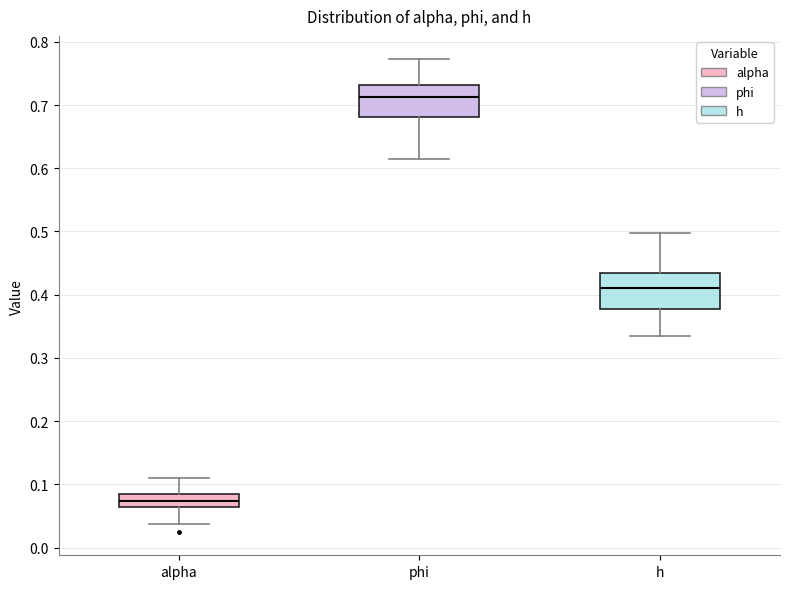

Reading left to right, transcribe this box plot: for each box, give where its median line is, the range the box spans, and where its two whiskers end, as read against the y-axis. The values are not printed on the chart, so give them approximately, as read against the axis.

alpha: median 0.07, box 0.06 to 0.08, whiskers 0.04 to 0.11
phi: median 0.71, box 0.68 to 0.73, whiskers 0.62 to 0.77
h: median 0.41, box 0.38 to 0.44, whiskers 0.33 to 0.50